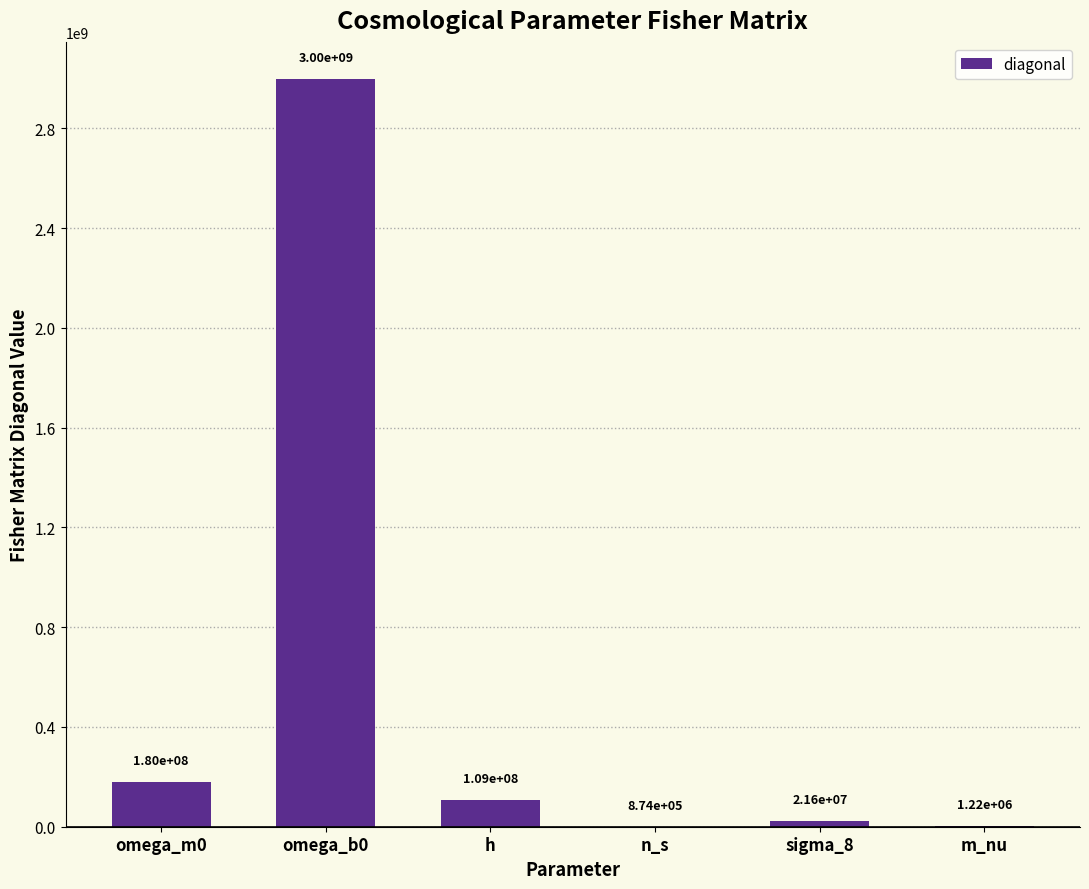

Reading left to right, extract all data points from this chart.

179979093.5	2996880259.4	108699273.4	873750.9	21578734.3	1222178.6